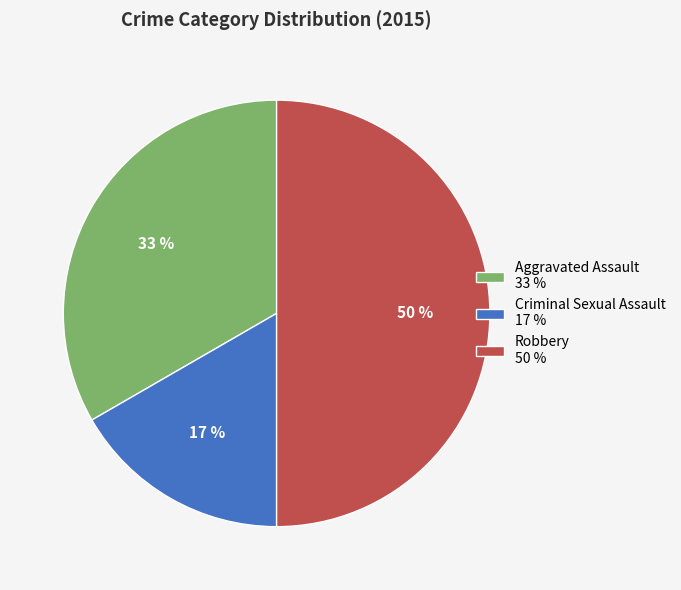

How many slices are in this pie chart?

3